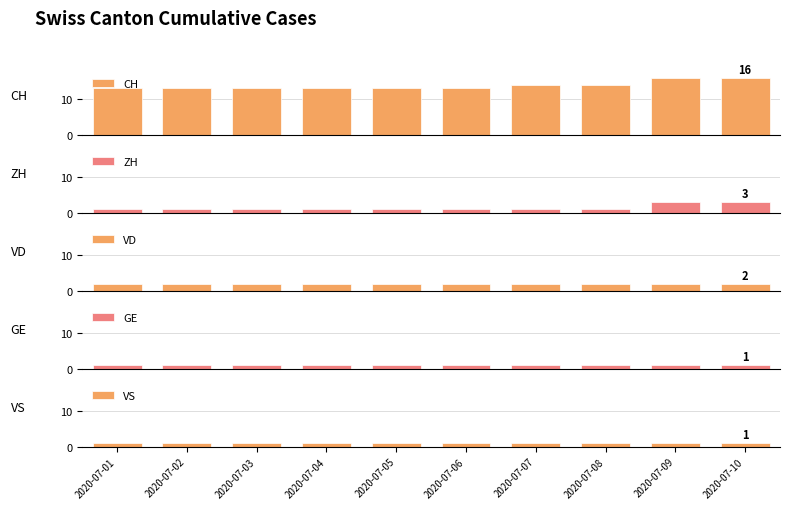

Is it true that VS equals 1 at 2020-07-02?

False